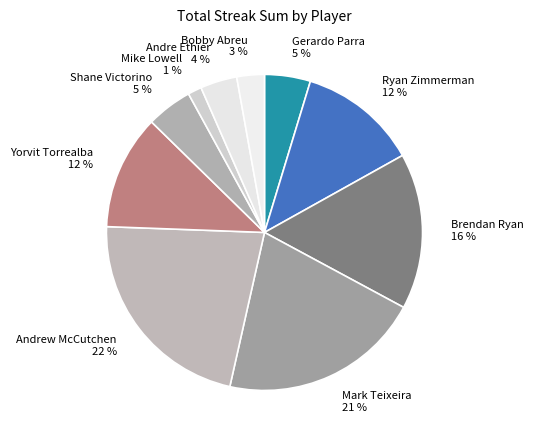

To the nearest percent, what is the difference between the largest and smallest slice percentages?

21%